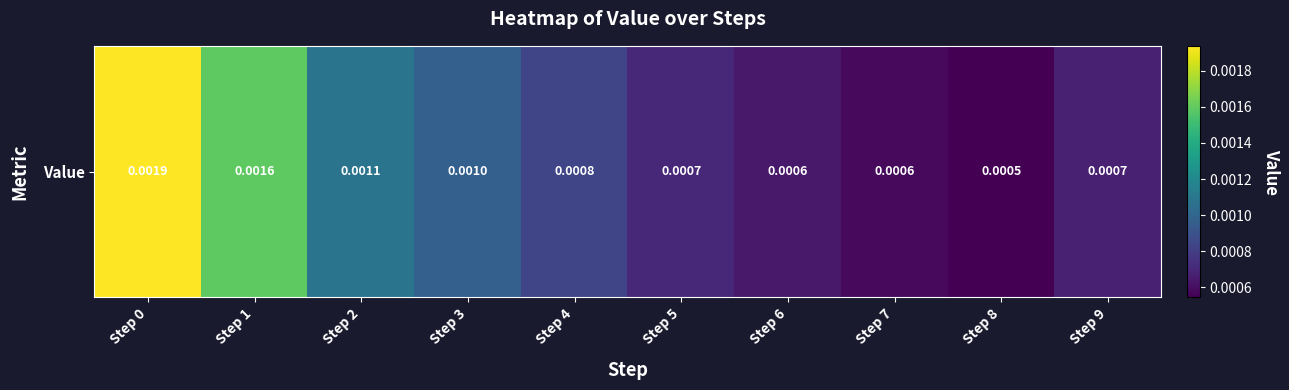

How many values are between 0 and 1?

10